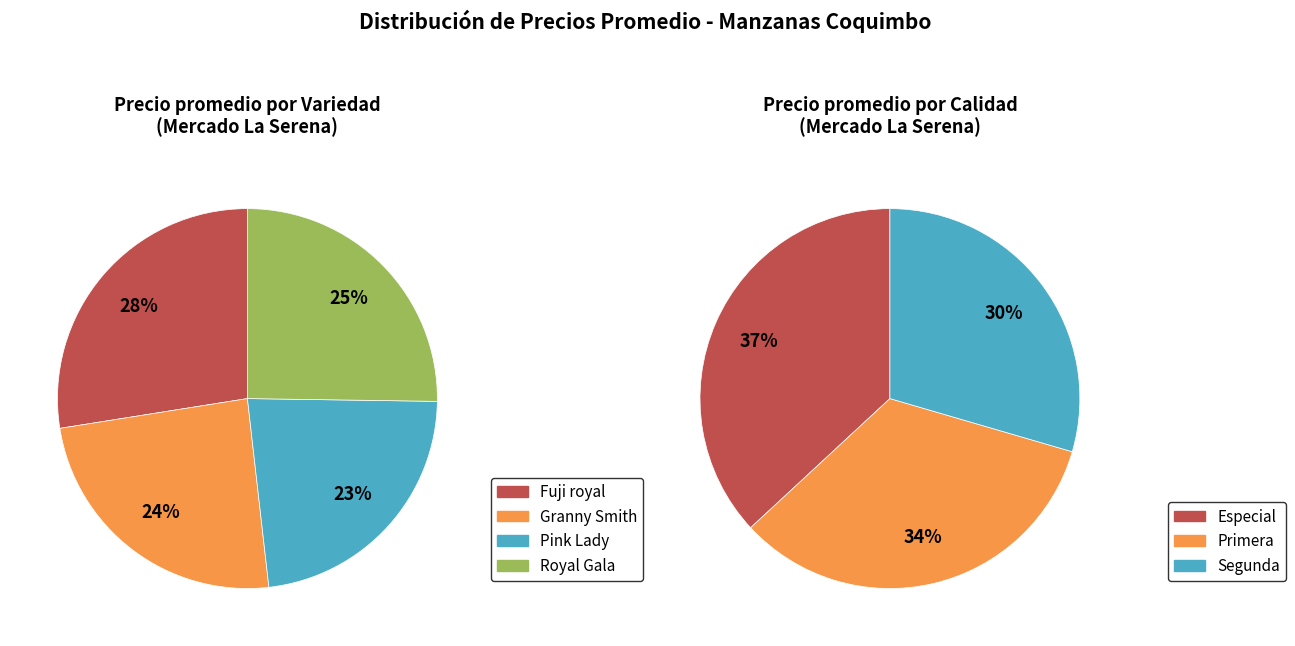

Approximately how many times larger is the value at Royal Gala compared to Granny Smith?

1.0